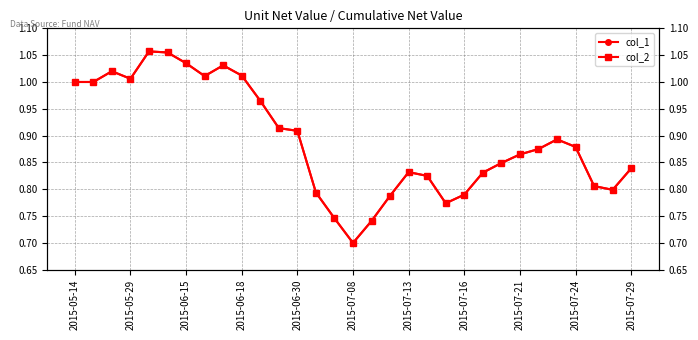

What are all the series names shown in the legend?

col_1, col_2